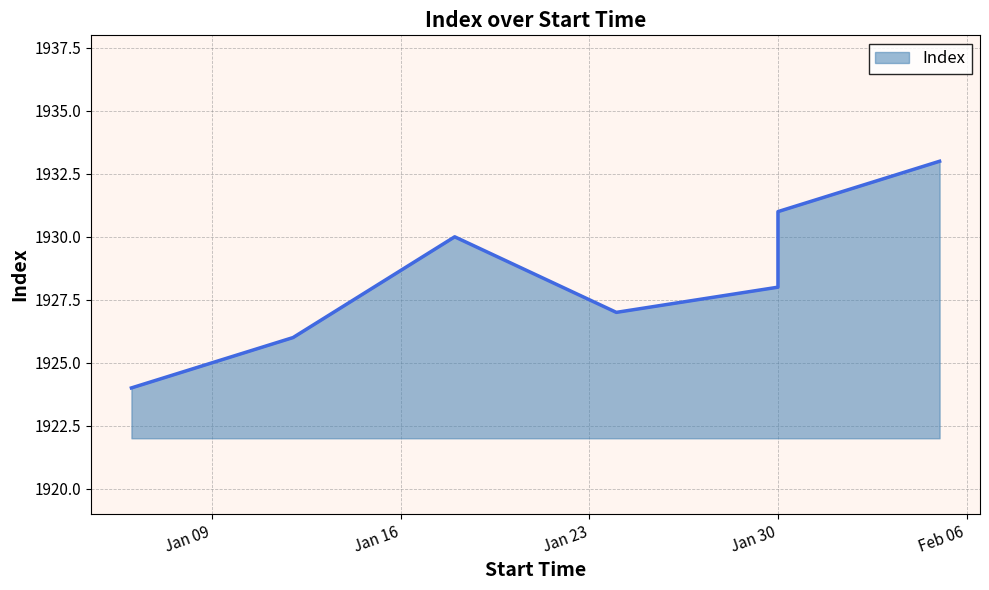

Between 2024-01-30 and 2024-01-24, which is larger?

2024-01-30